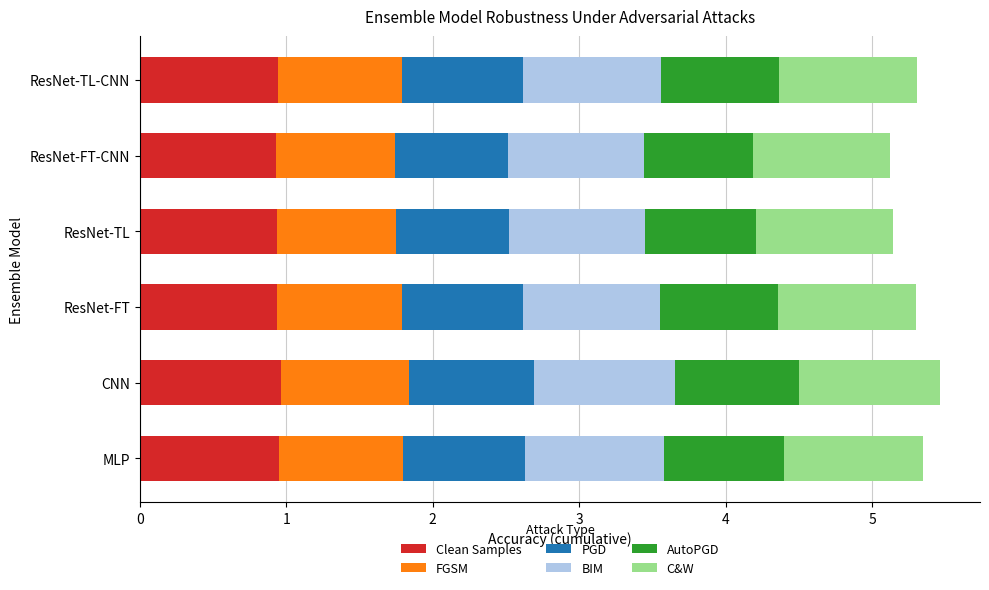

What is the lowest value of the Clean Samples series?

0.9